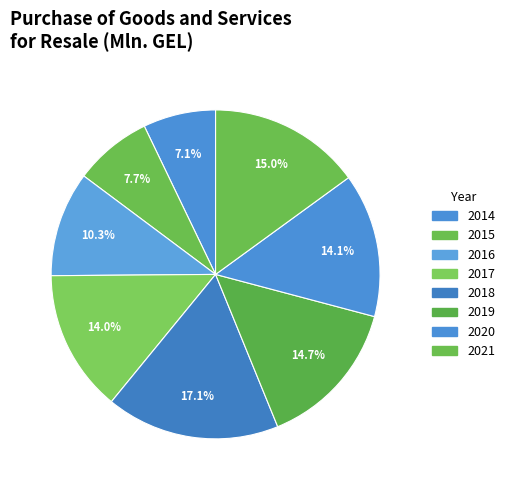

What is the change in value from 2014 to 2016?

+81.1